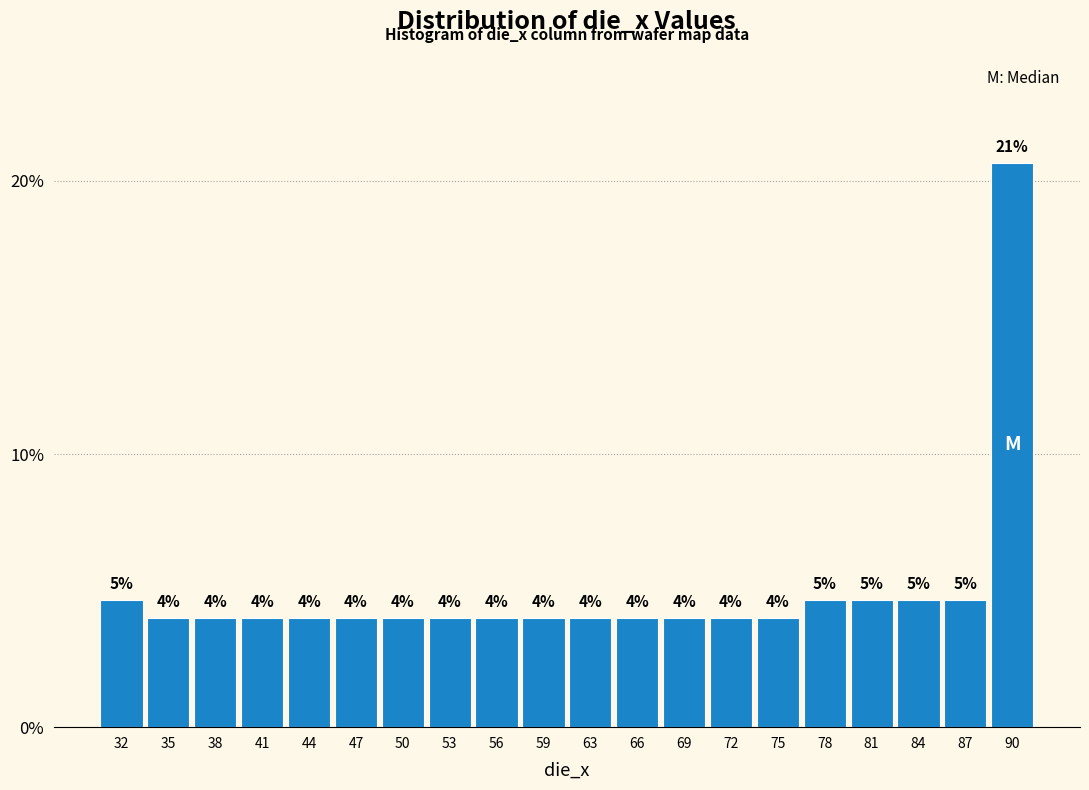

What is the minimum value shown in the chart?

4.0